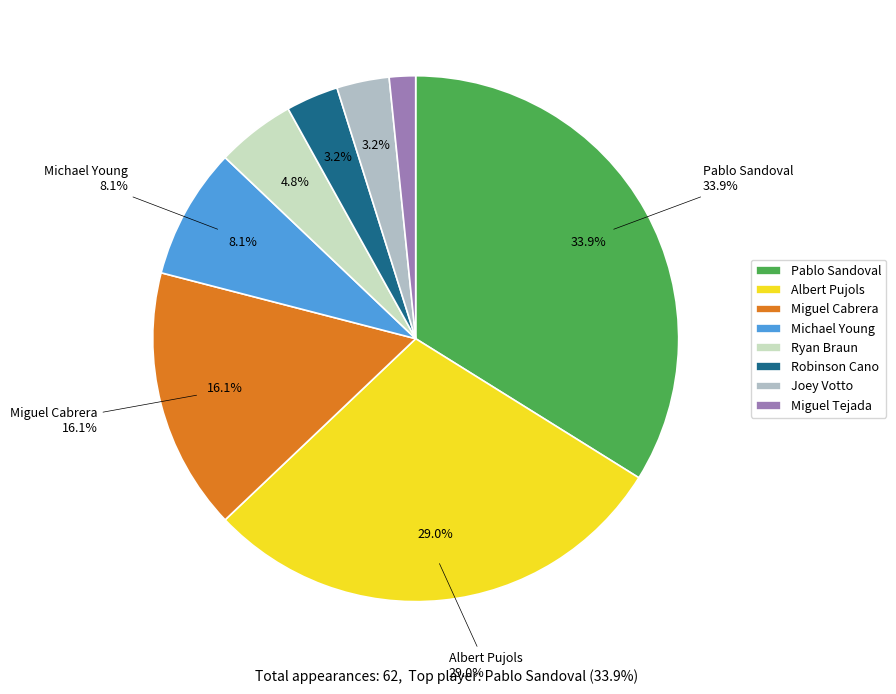

What percentage is the Miguel Cabrera slice, to the nearest percent?

16%